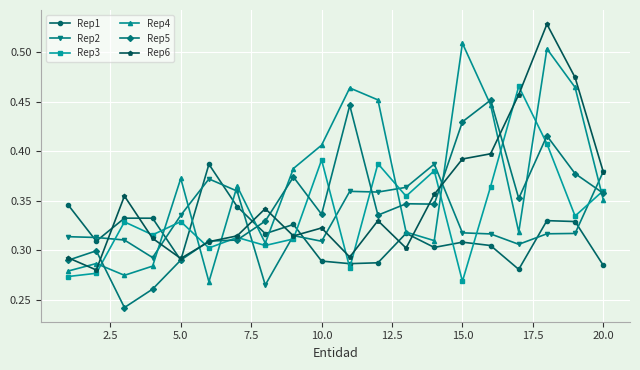

At how many categories does at least one series exceed 0?

20